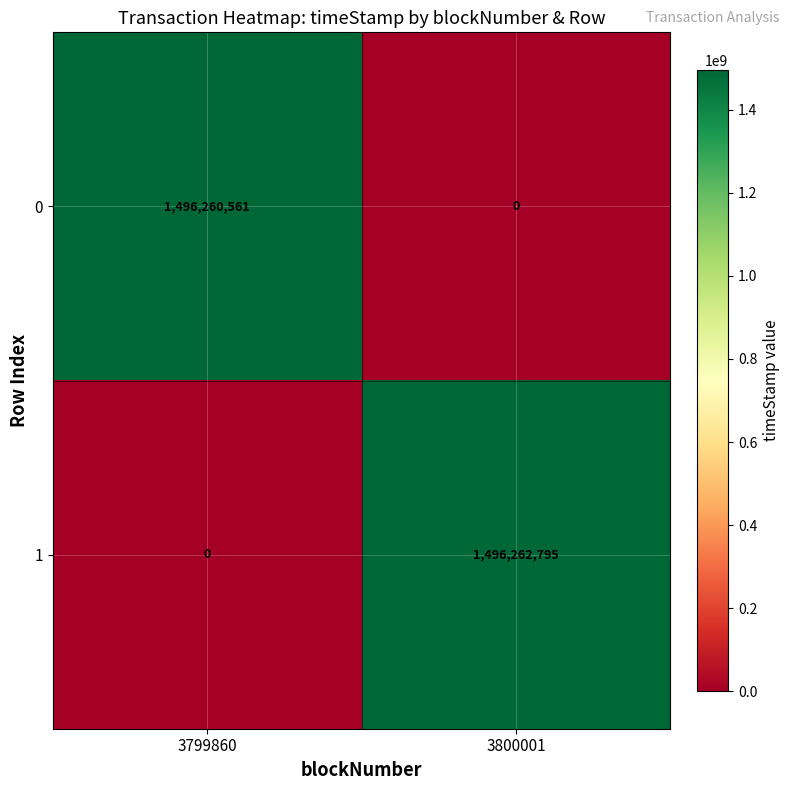

What is the maximum value for 0?

1496260561